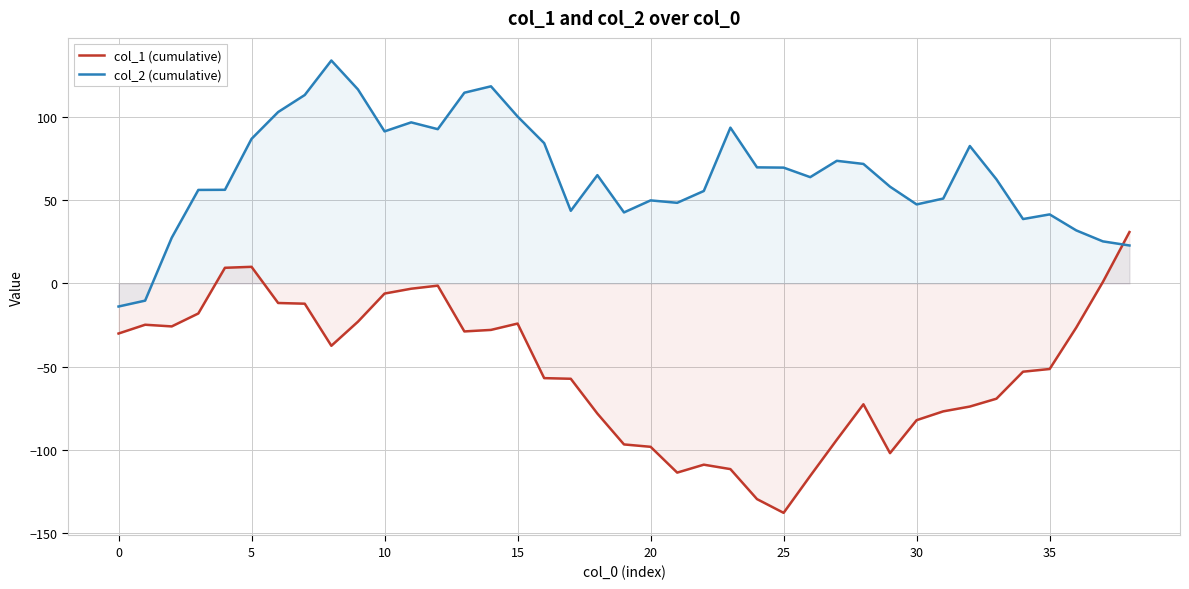

Rank the series at 21 from highest to lowest value.

col_2 (cumulative), col_1 (cumulative)